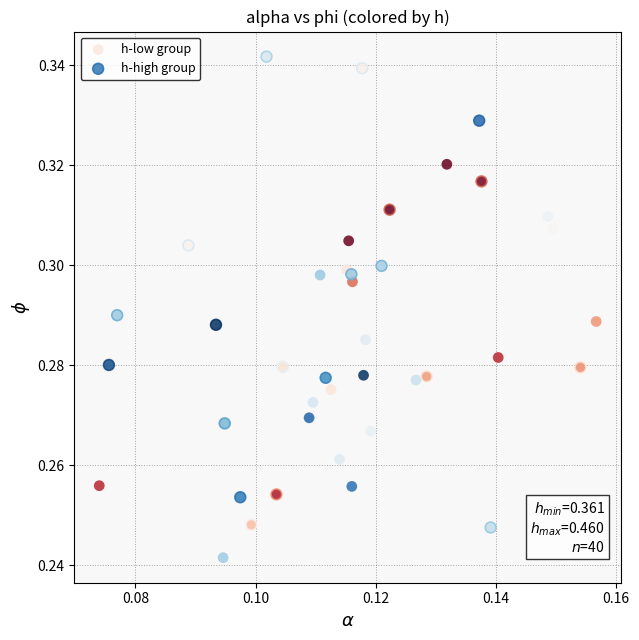

Which series has the largest Y range (max minus min)?

h-high group